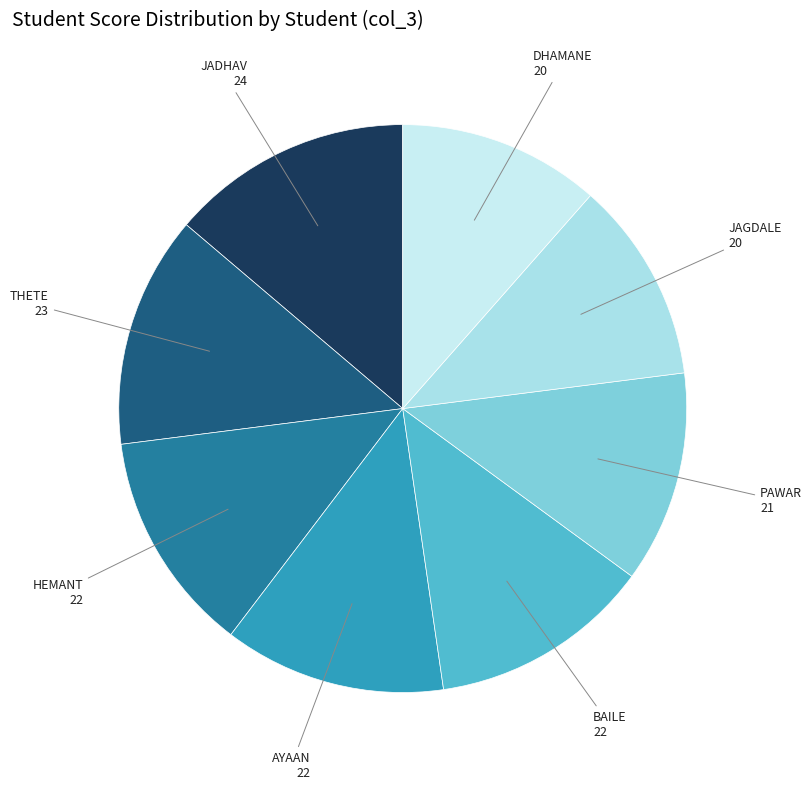

Between JADHAV and JAGDALE, which is larger?

JADHAV